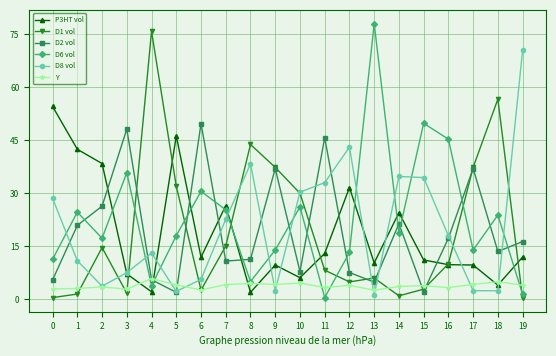

True or false: P3HT vol has more than 2 interior local peaks.

True